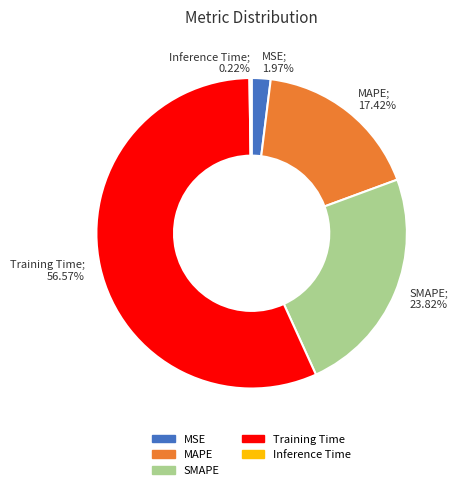

True or false: Training Time accounts for 57% of the total.

True